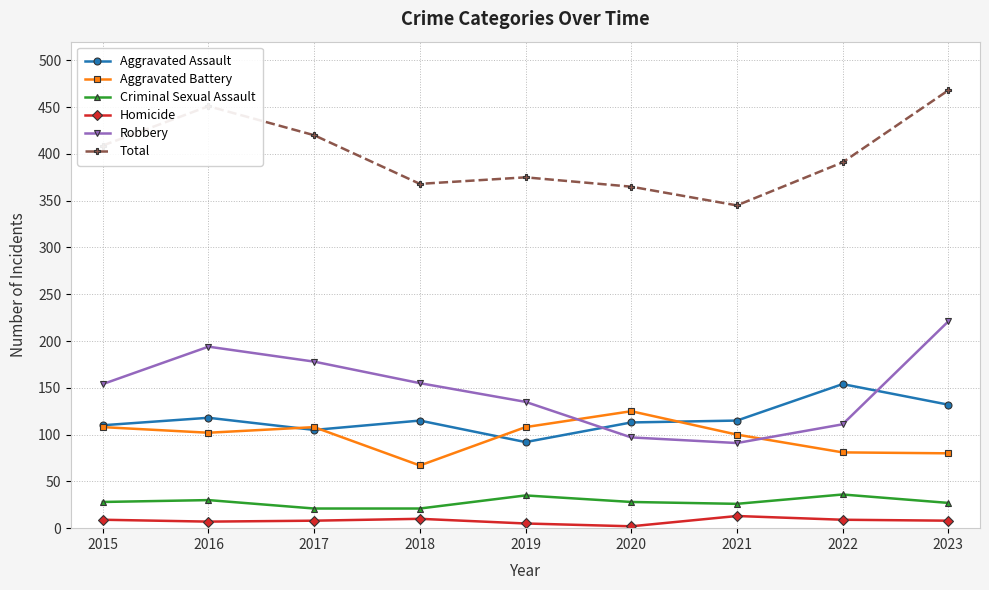

At how many categories does at least one series exceed 404?

4